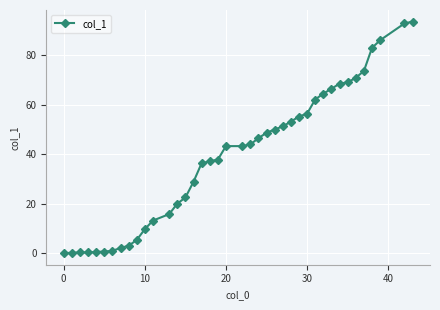

What is the greatest value displayed?

93.5